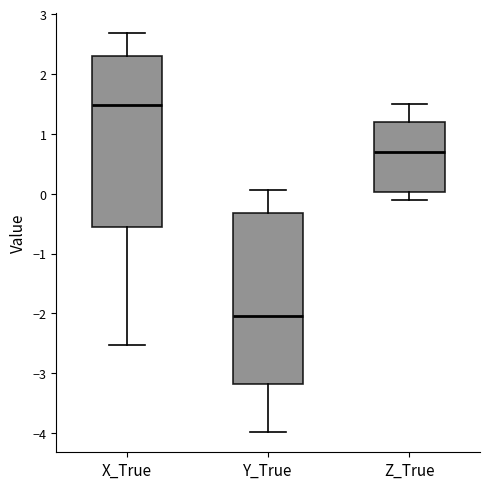

Reading left to right, transcribe this box plot: for each box, give where its median line is, the range the box spans, and where its two whiskers end, as read against the y-axis. The values are not printed on the chart, so give them approximately, as read against the axis.

X_True: median 1.5, box -0.6 to 2.3, whiskers -2.5 to 2.7
Y_True: median -2.0, box -3.2 to -0.3, whiskers -4.0 to 0.1
Z_True: median 0.7, box 0.0 to 1.2, whiskers -0.1 to 1.5